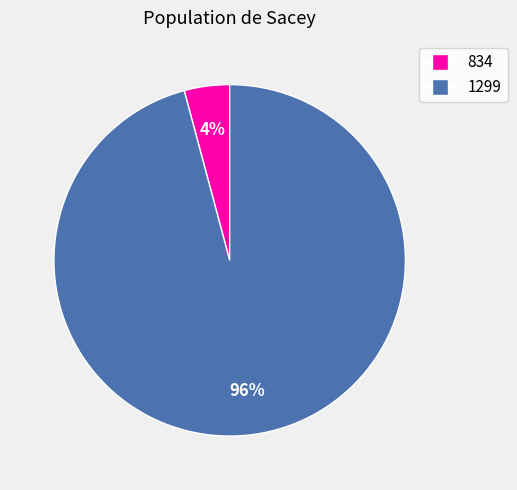

Which slice represents more than half of the pie?

1299